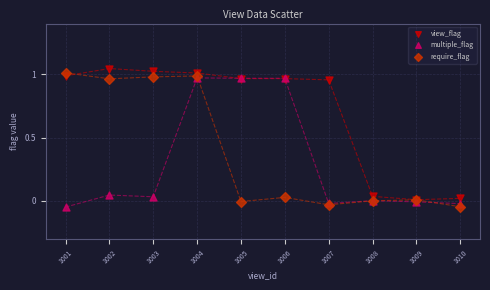

What are all the series names shown in the legend?

view_flag, multiple_flag, require_flag